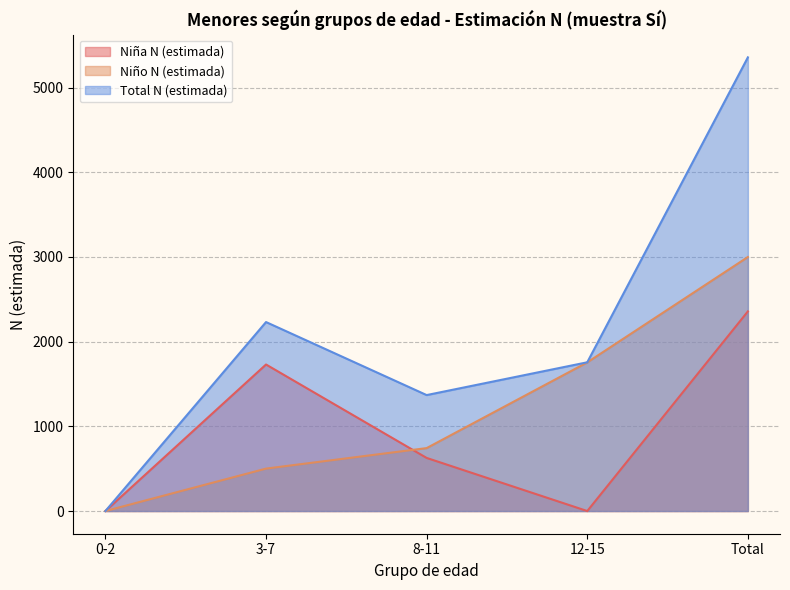

True or false: Niña N (estimada) has more than 0 points higher than both neighbors.

True